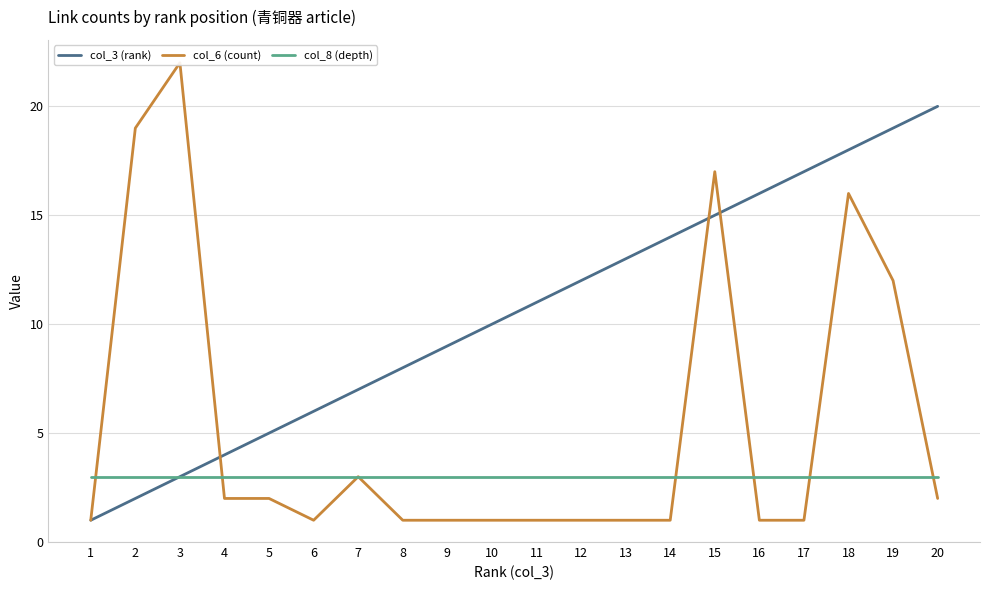

How many interior local valleys does the col_6 (count) series have?

1